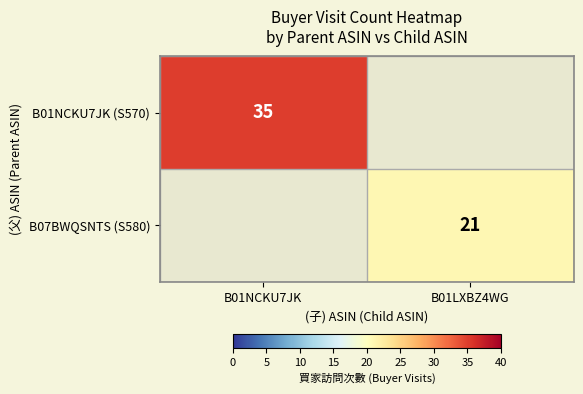

The value of B01NCKU7JK (S570) at B01NCKU7JK is 35. True or false?

True